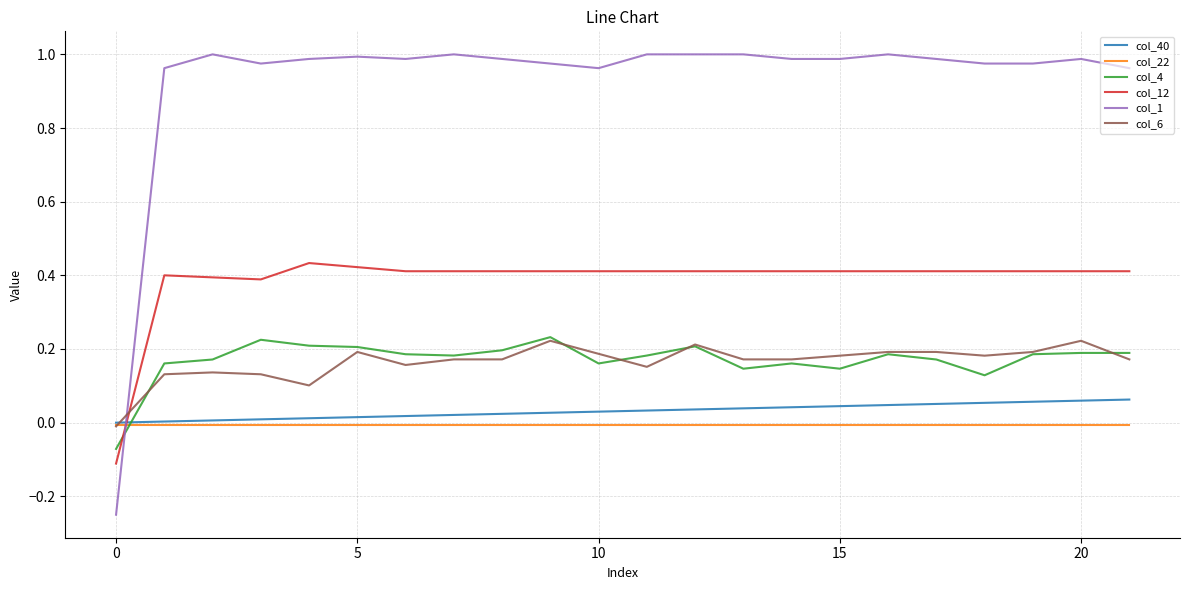

Which series has the largest total across all categories?

col_1